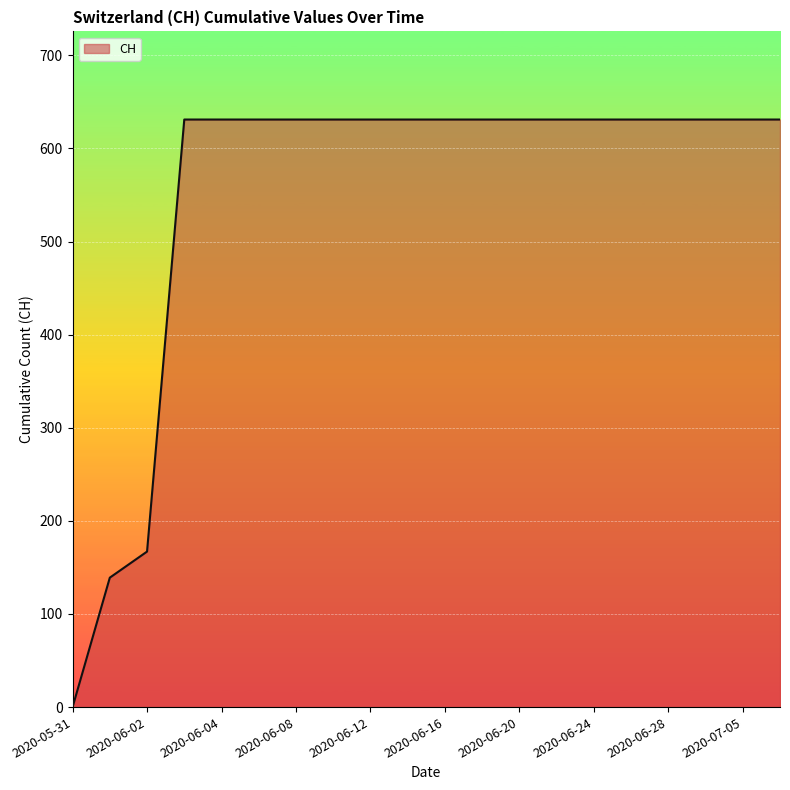

What is the greatest value displayed?

631